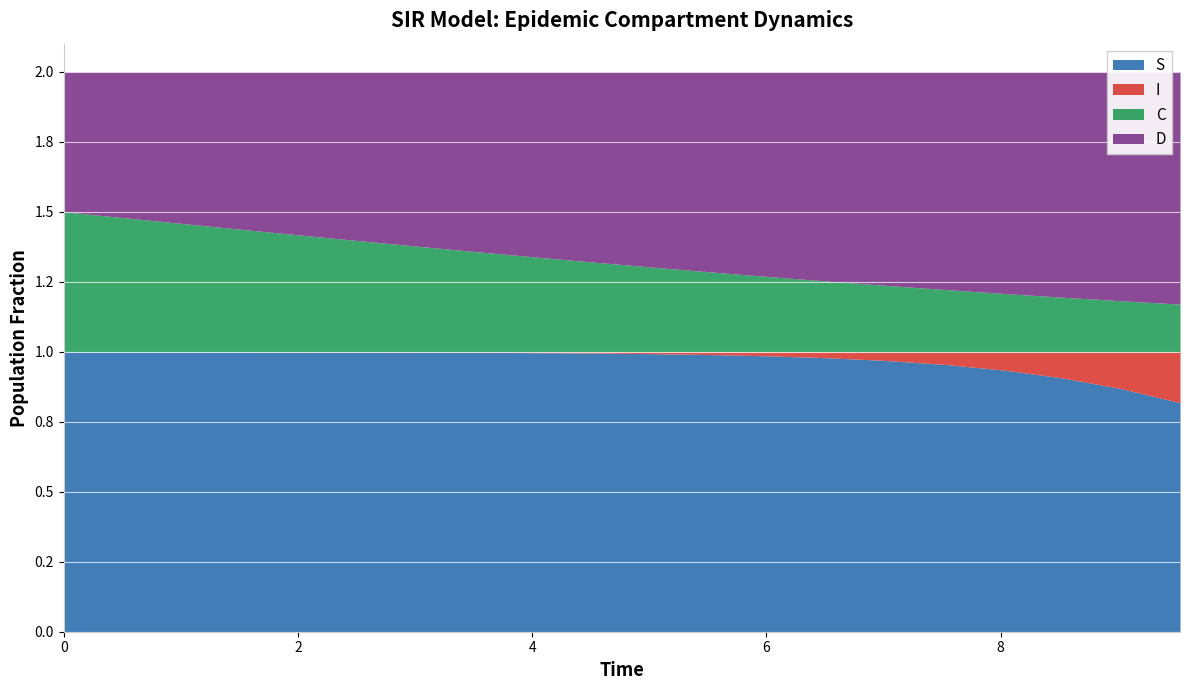

At which label does D reach its peak?

9.531772575250836